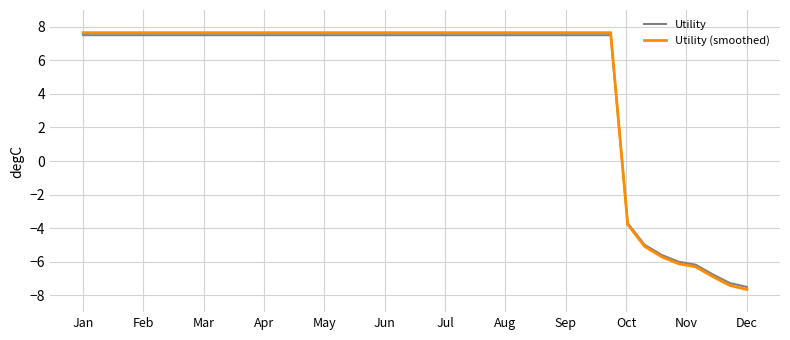

Which series has the widest spread of values?

Utility (smoothed)